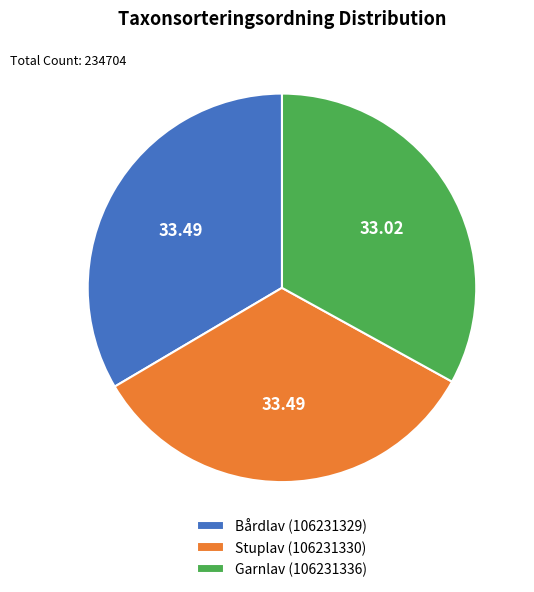

Is Bårdlav (106231329) the majority of the pie?

No